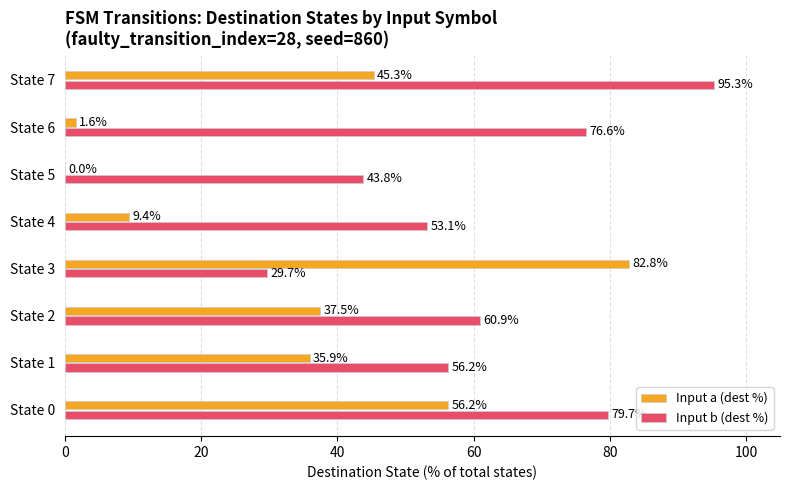

The Input a (dest %) series shows 35.9 at State 1. True or false?

True